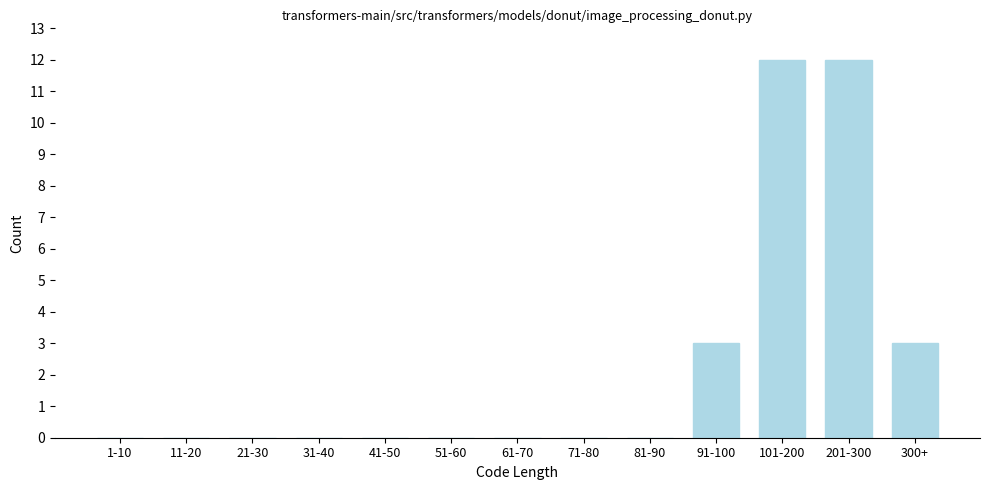

Reading left to right, what are all the values shown in this chart?

1-10=0	11-20=0	21-30=0	31-40=0	41-50=0	51-60=0	61-70=0	71-80=0	81-90=0	91-100=3	101-200=12	201-300=12	300+=3